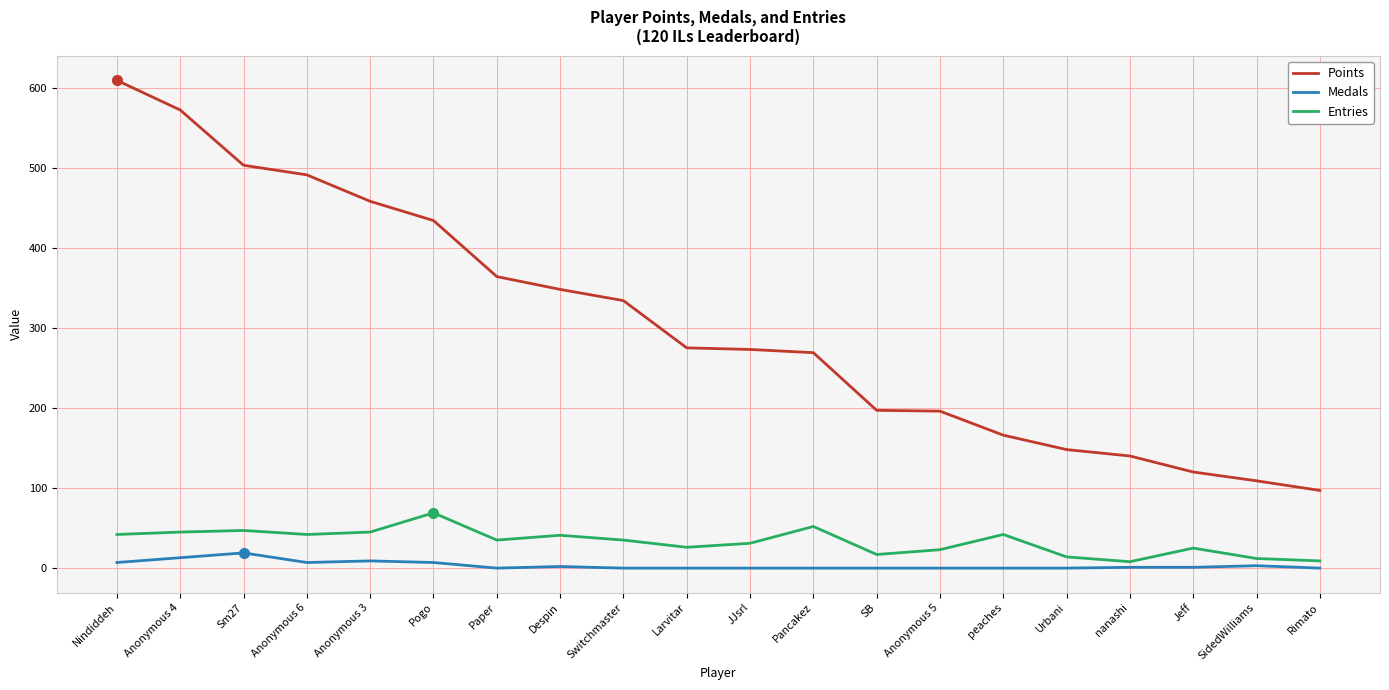

True or false: Points has a value of 609 at Nindiddeh.

True